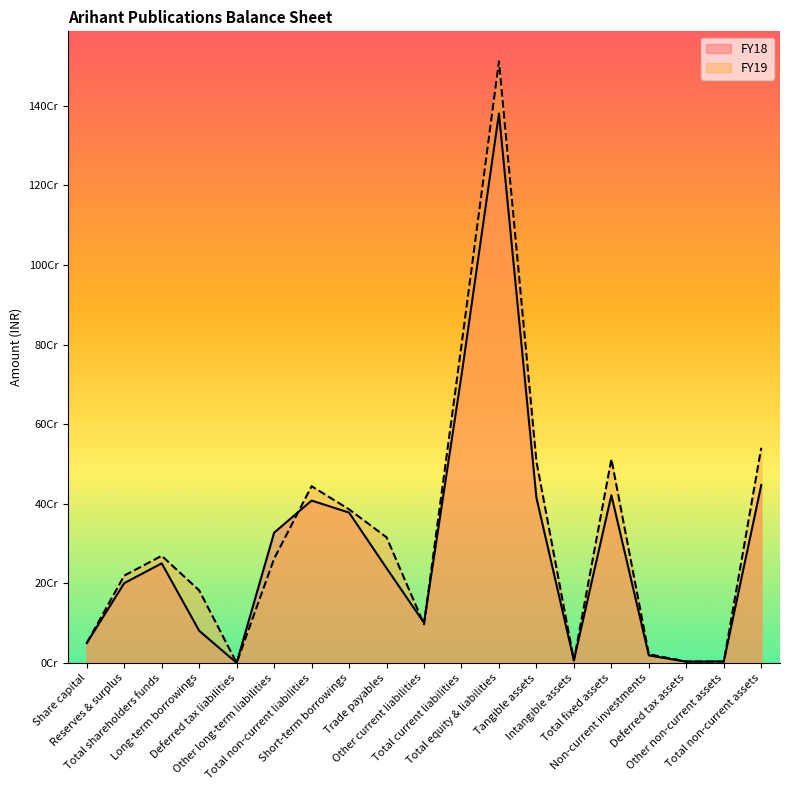

Reading left to right, list all the values displayed in this chart.

FY19: Share capital=49797770	Reserves & surplus=219351674	Total shareholders funds=269149444	Long-term borrowings=182218373	Deferred tax liabilities=0	Other long-term liabilities=261900000	Total non-current liabilities=444118373	Short-term borrowings=385952440	Trade payables=315692530	Other current liabilities=96978031	Total current liabilities=798623001	Total equity & liabilities=1511890818	Tangible assets=506270462	Intangible assets=6066685	Total fixed assets=512337147	Non-current investments=21683466	Deferred tax assets=3595506	Other non-current assets=3014177	Total non-current assets=540630296
FY18: Share capital=49797770	Reserves & surplus=200434788	Total shareholders funds=250232558	Long-term borrowings=80744205	Deferred tax liabilities=0	Other long-term liabilities=327244009	Total non-current liabilities=407988214	Short-term borrowings=377787711	Trade payables=238159634	Other current liabilities=100755147	Total current liabilities=722702492	Total equity & liabilities=1380923264	Tangible assets=415072070	Intangible assets=6458188	Total fixed assets=421530258	Non-current investments=18887014	Deferred tax assets=2960887	Other non-current assets=3617012	Total non-current assets=446995171